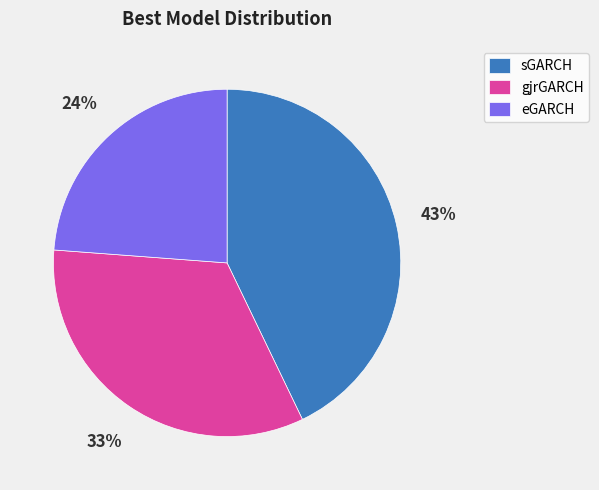

Which category has the smallest portion of the pie?

eGARCH